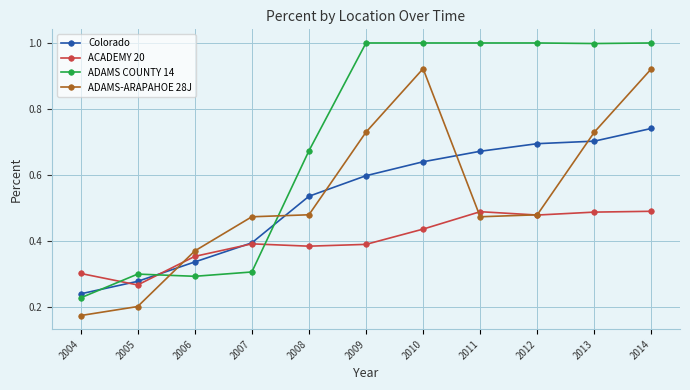

List the series in order of their peak value, lowest first.

ACADEMY 20, Colorado, ADAMS-ARAPAHOE 28J, ADAMS COUNTY 14